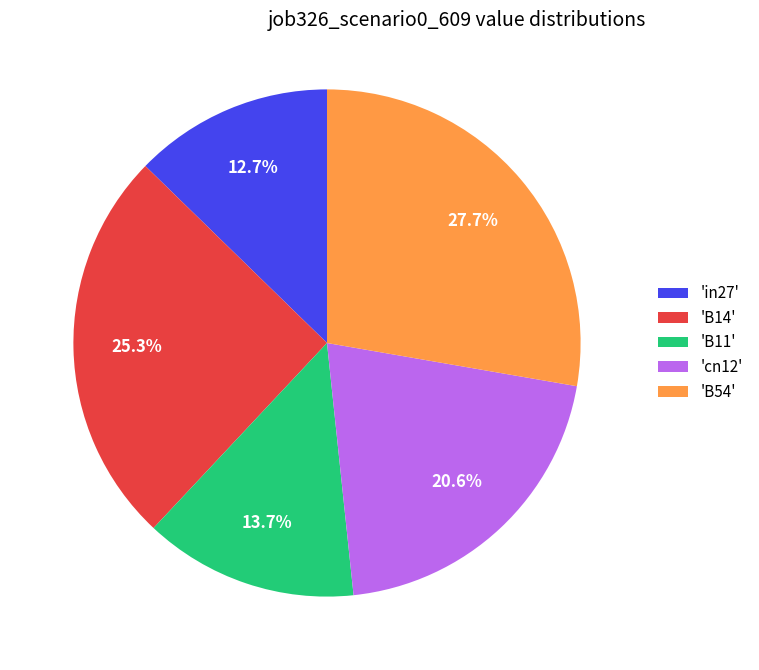

Which has a higher value, 'B11' or 'cn12'?

'cn12'